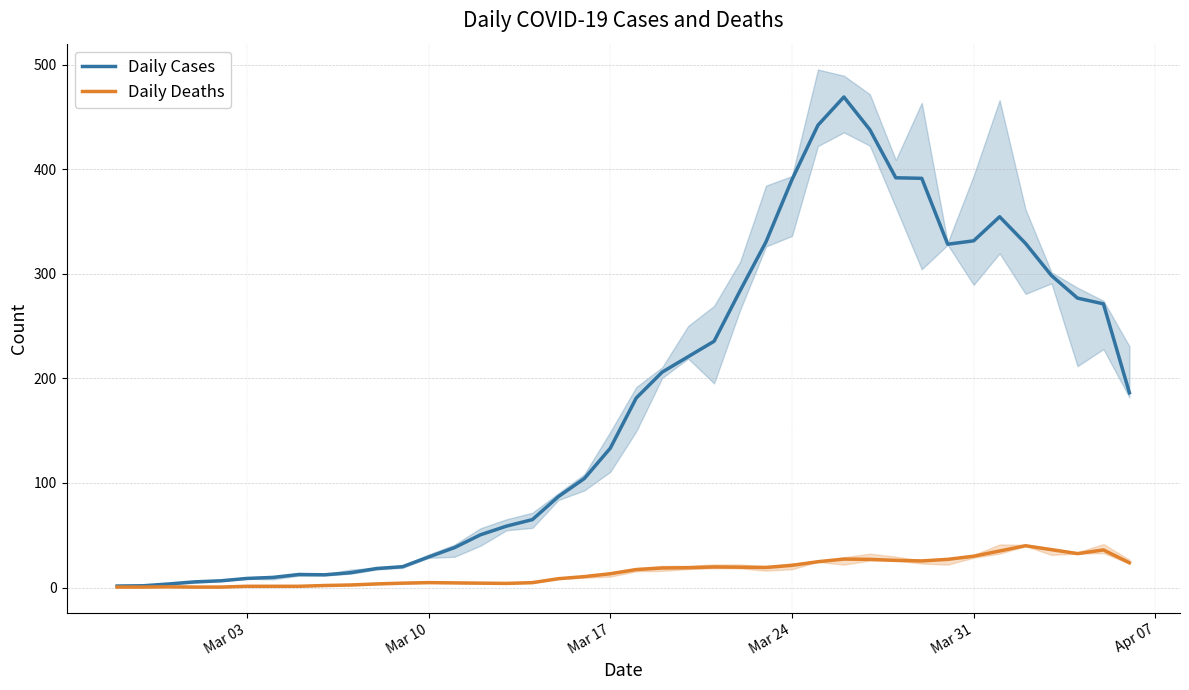

What is the highest value of the Daily Deaths series?

40.0